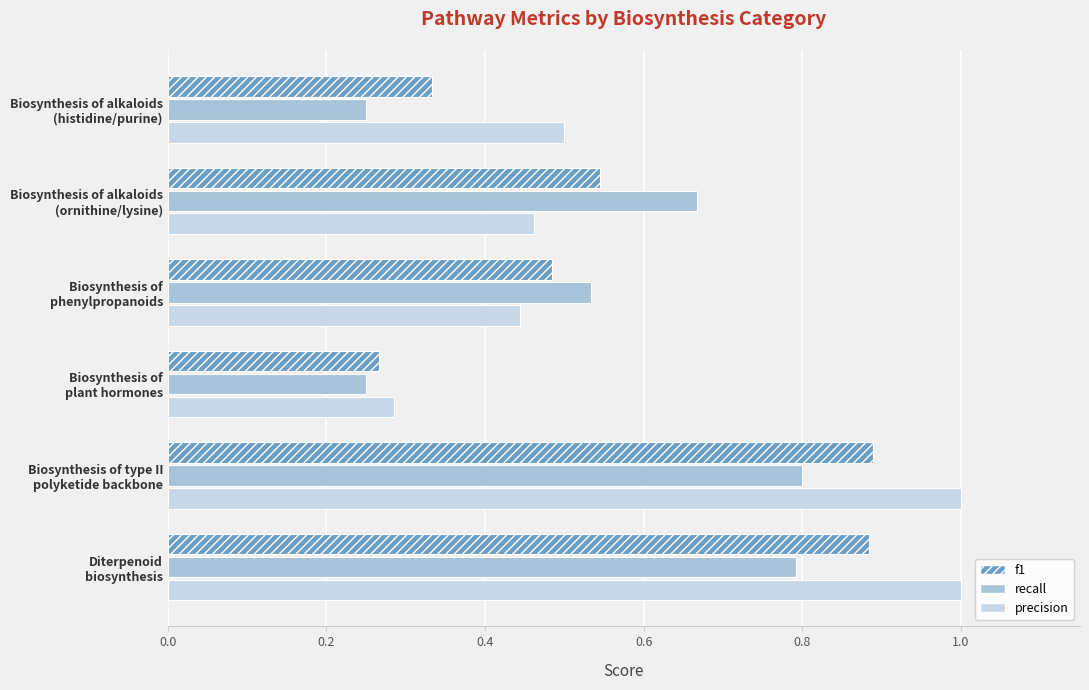

Rank the series by their maximum value, from highest to lowest.

precision, f1, recall